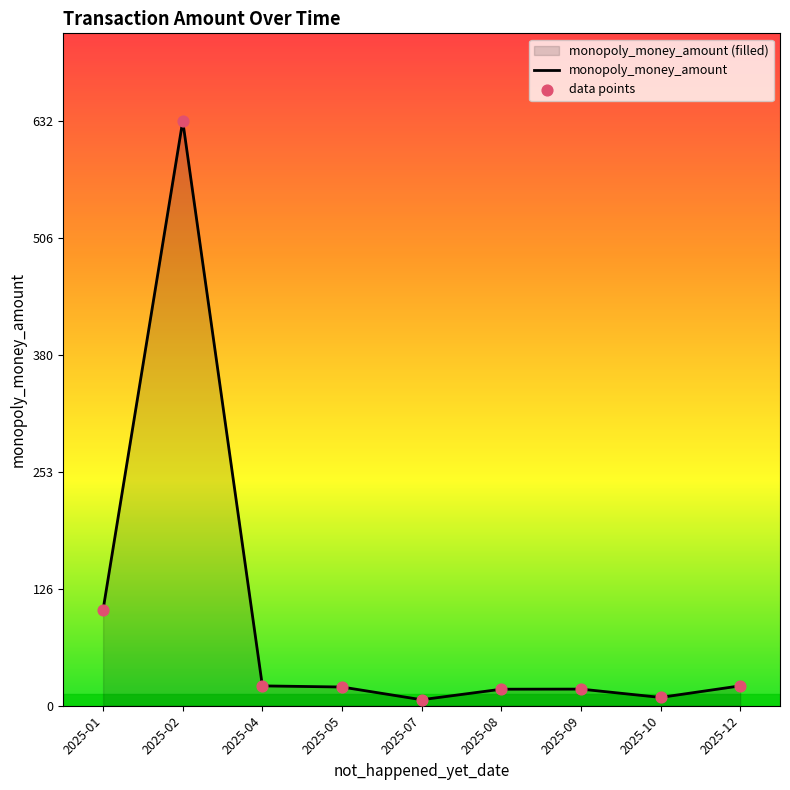

Which series contains the lowest Y value?

monopoly_money_amount